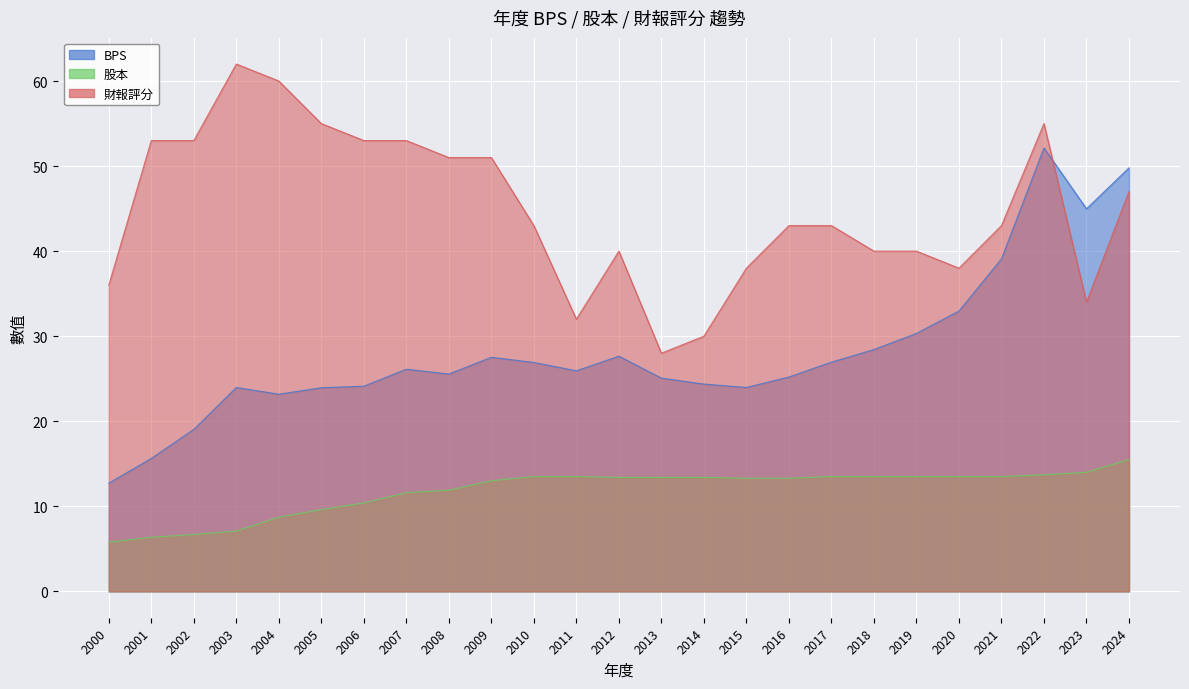

What is the average value of the 股本 series?

11.8